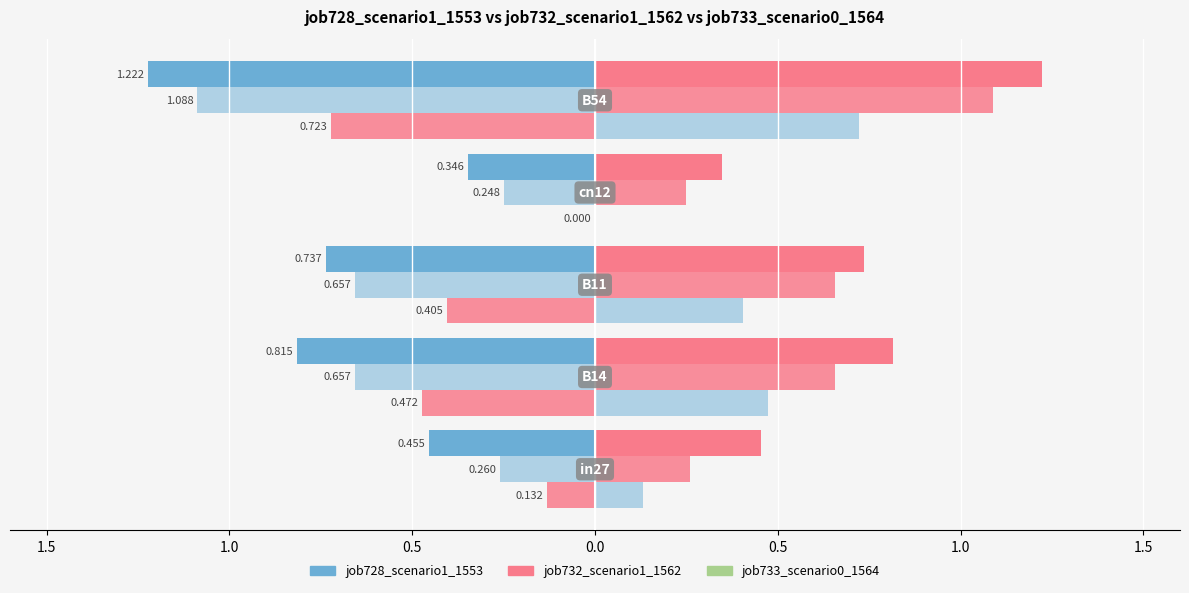

Which series changed the most between 2.0 and 0.0?

job732_scenario1_1562